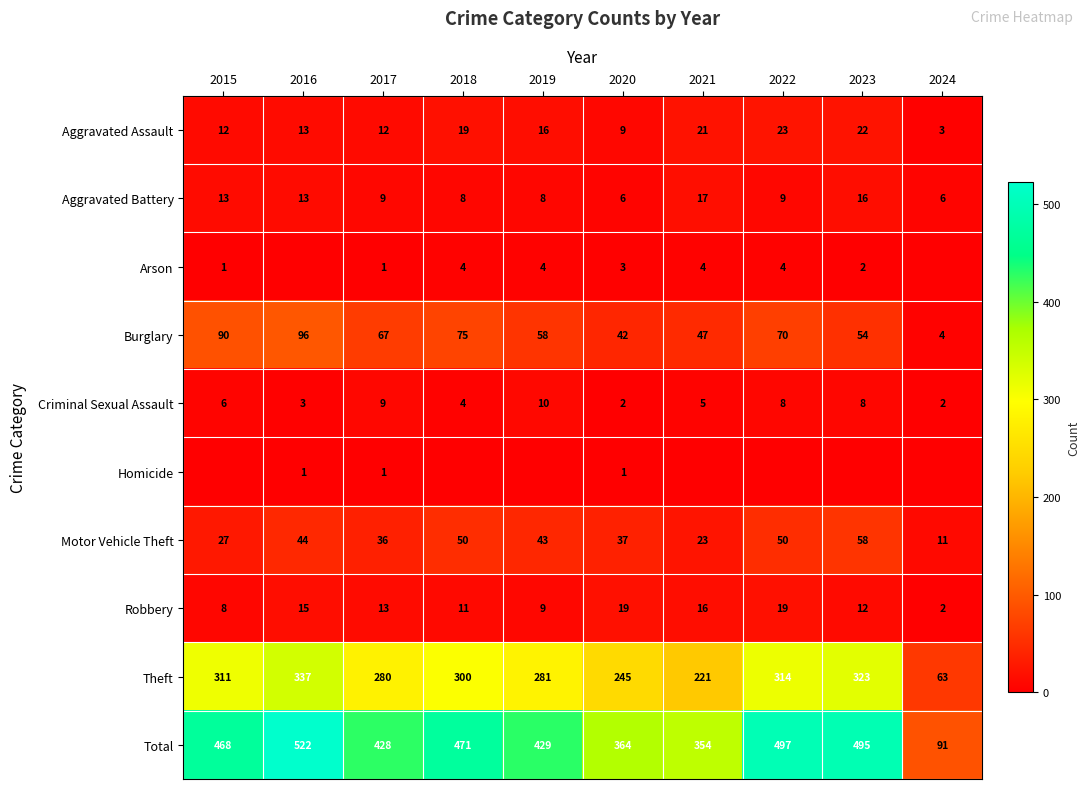

List the labels in order of Burglary value, smallest first.

2024, 2020, 2021, 2023, 2019, 2017, 2022, 2018, 2015, 2016